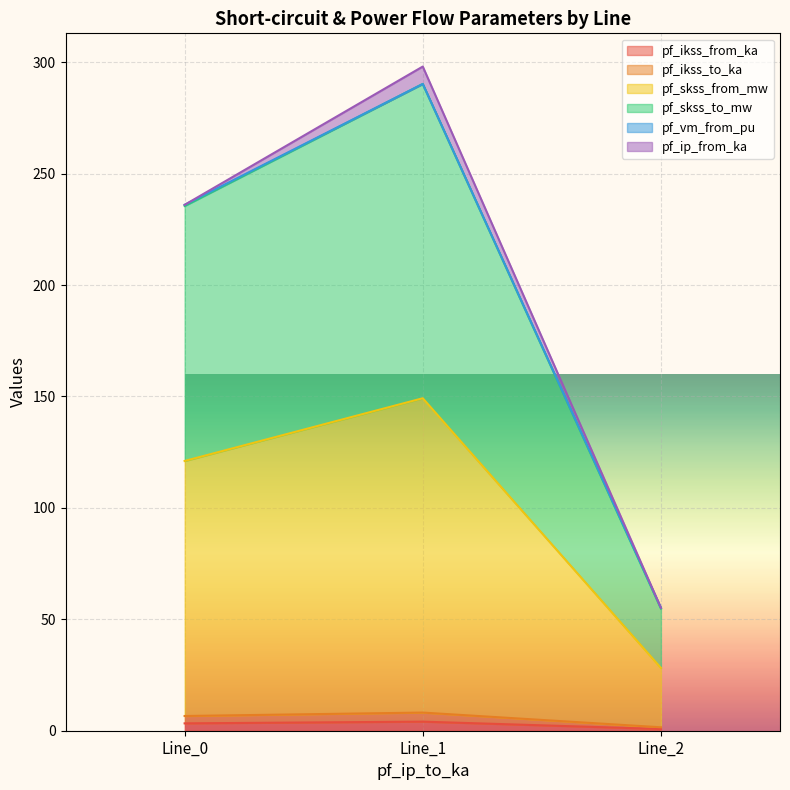

What is the value of the pf_ikss_from_ka point at the 3rd from the left?

0.8